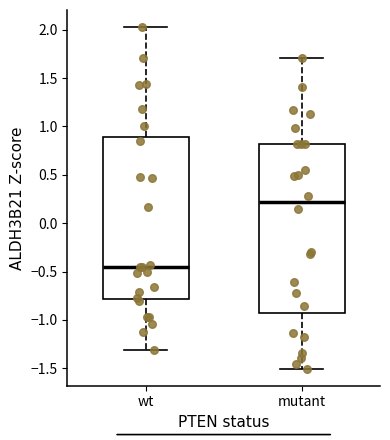

Which box's median line is the highest?

mutant